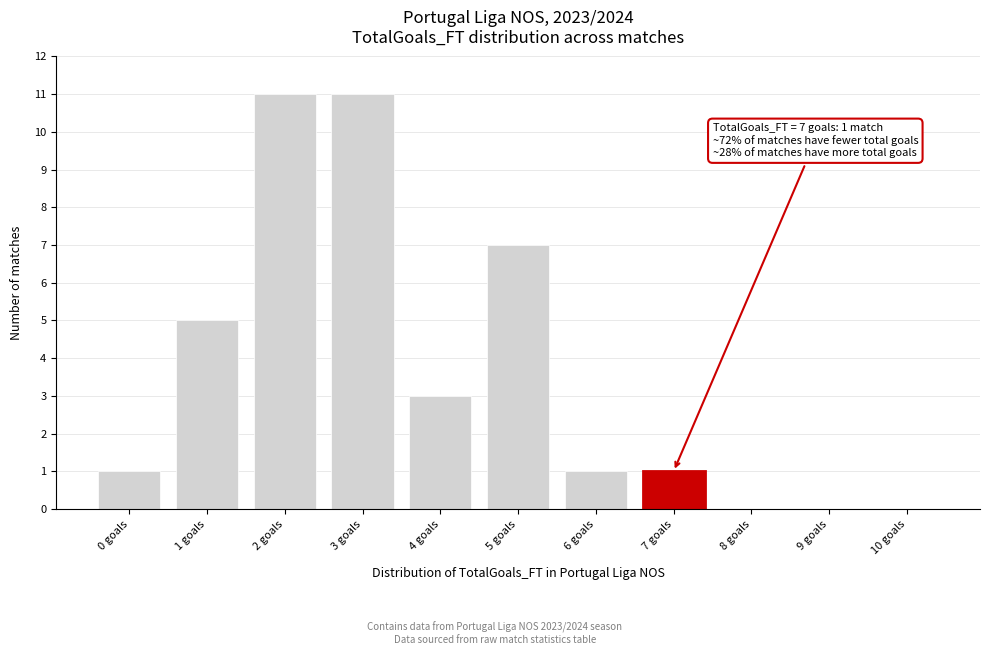

Reading right to left, transcribe all the data shown in this chart.

10 goals=0	9 goals=0	8 goals=0	7 goals=1	6 goals=1	5 goals=7	4 goals=3	3 goals=11	2 goals=11	1 goals=5	0 goals=1